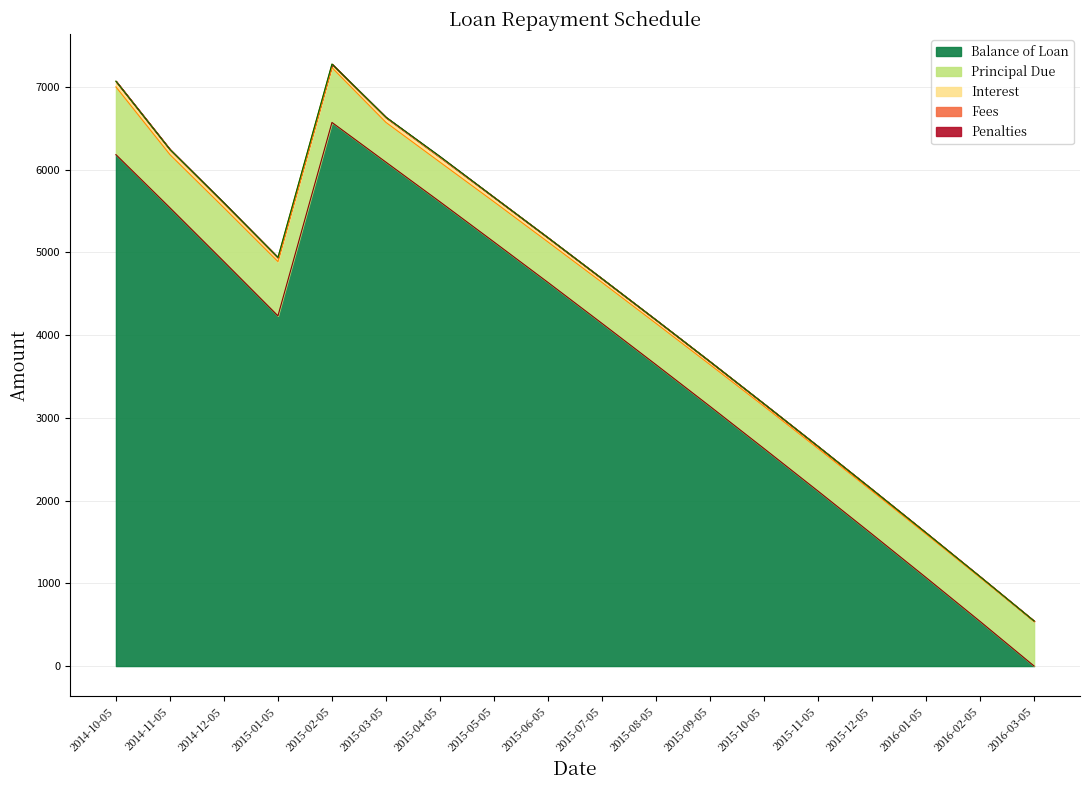

What is the label of the 4th point from the right?

2015-12-05